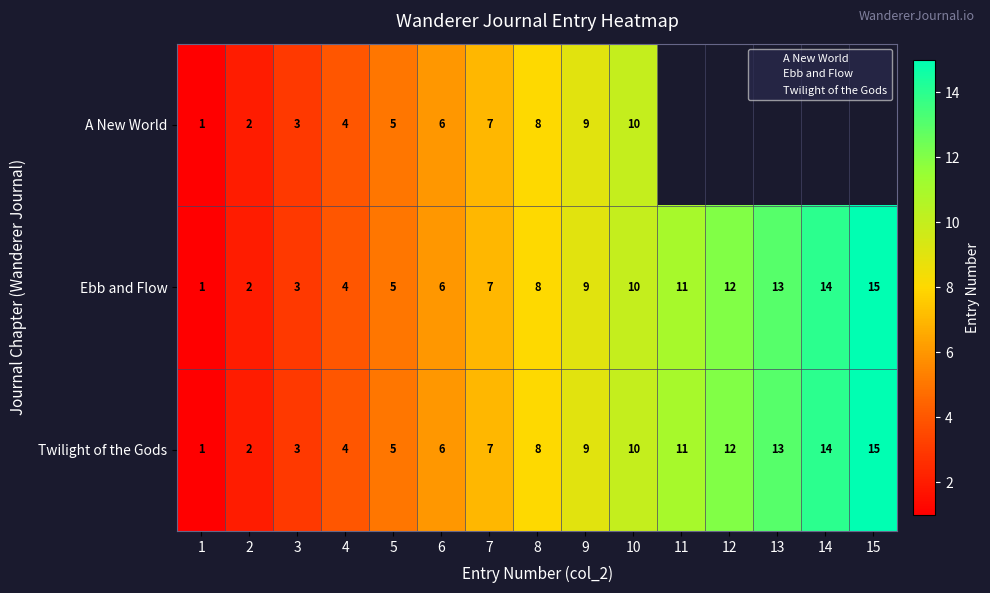

Which series has the largest range (max minus min)?

Ebb and Flow